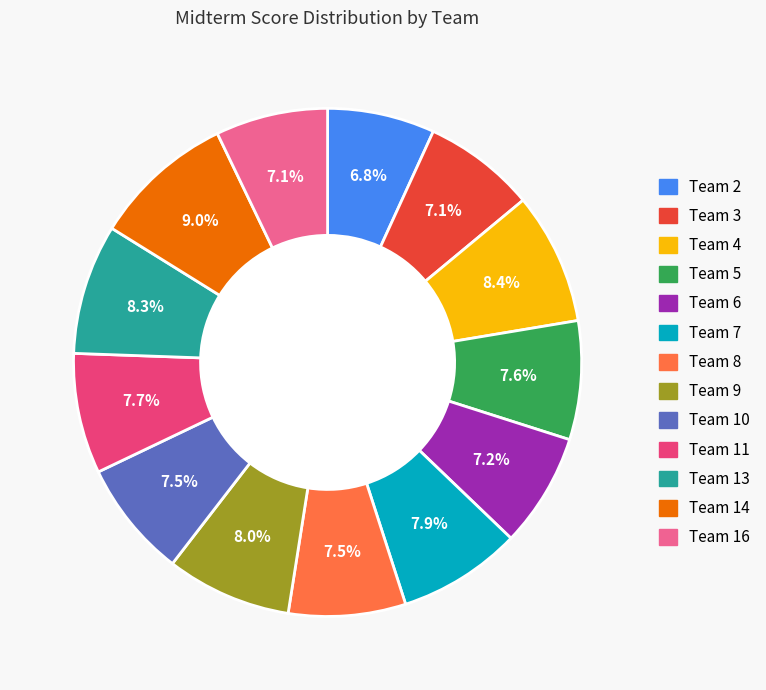

Is there a majority slice in this chart?

No